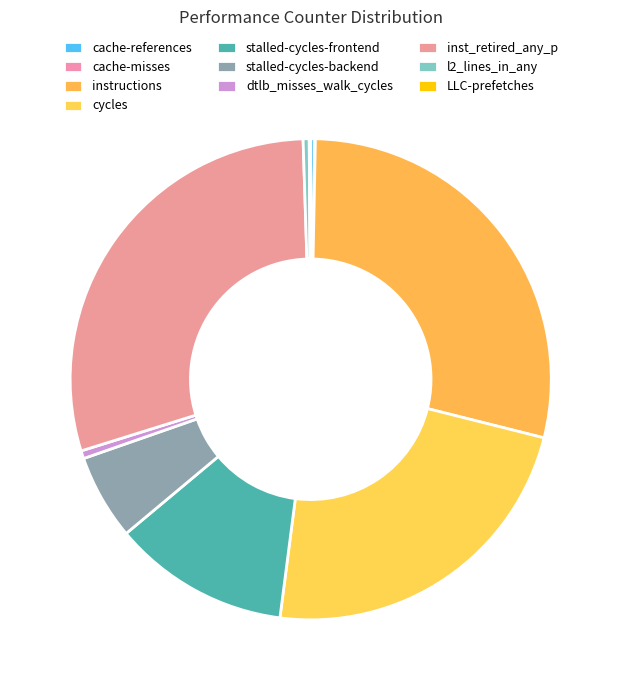

To the nearest percent, what is the combined percentage of stalled-cycles-backend and l2_lines_in_any?

6%